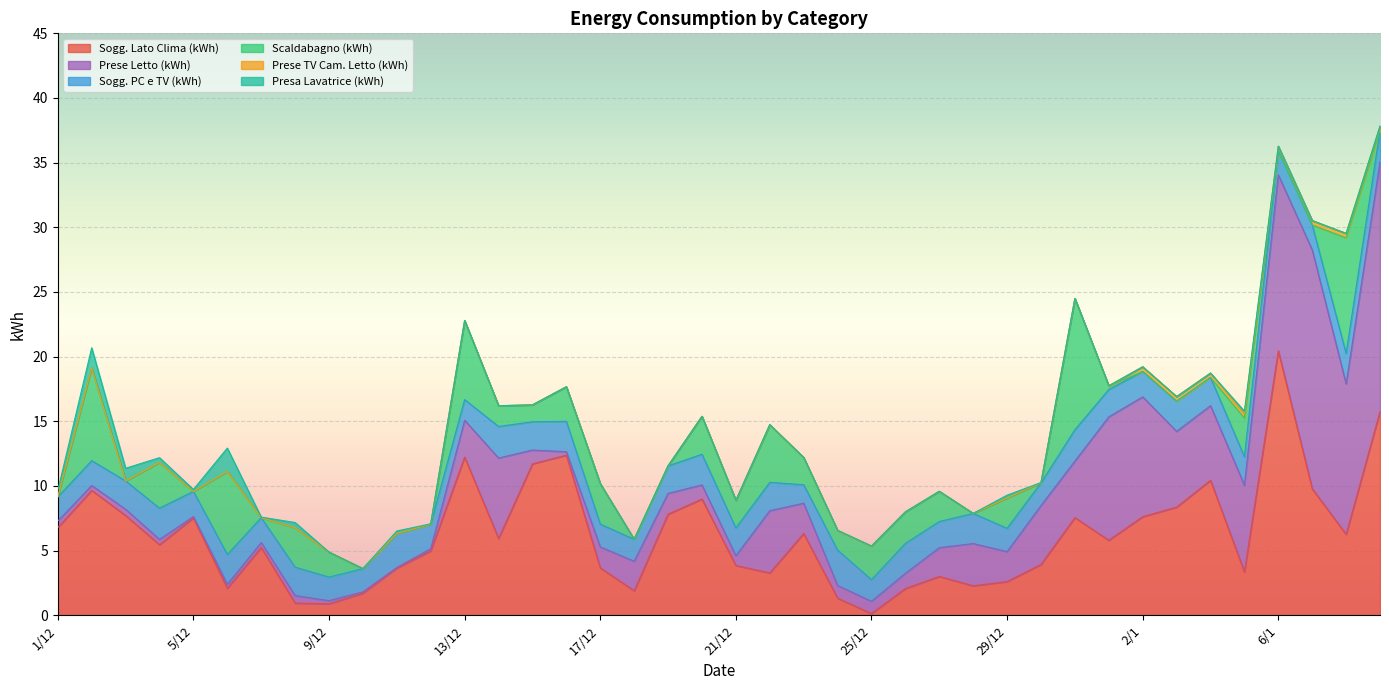

Which category has the lowest value in the Presa Lavatrice (kWh) series?

9/12